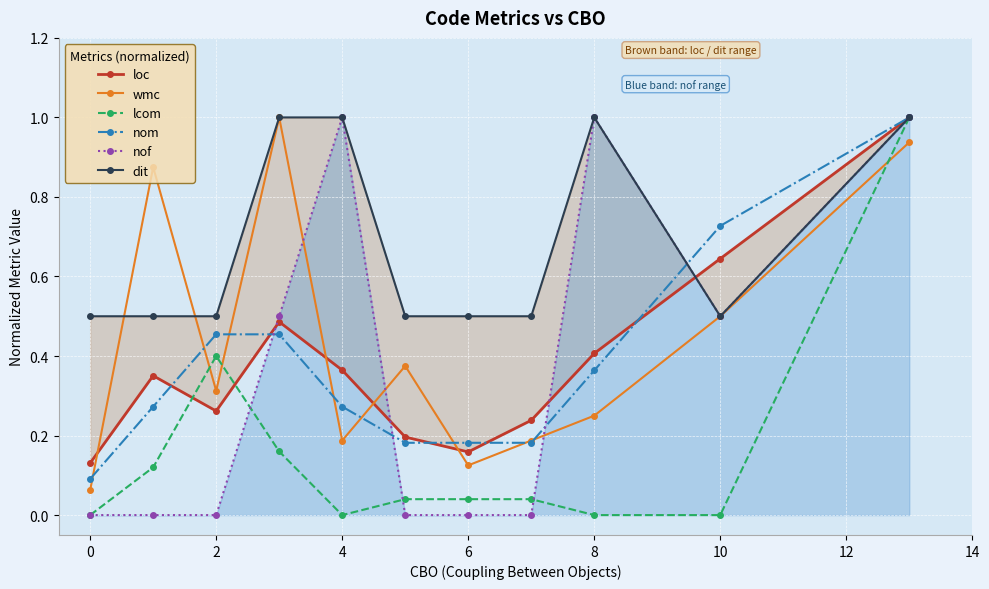

What is the value of the wmc point at the 2nd from the left?

0.9